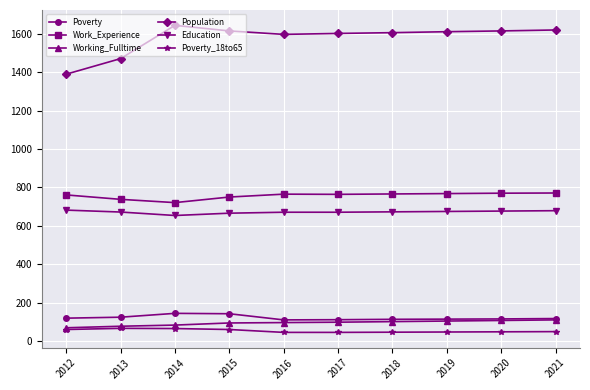

True or false: Population and Poverty_18to65 cross at least once.

False